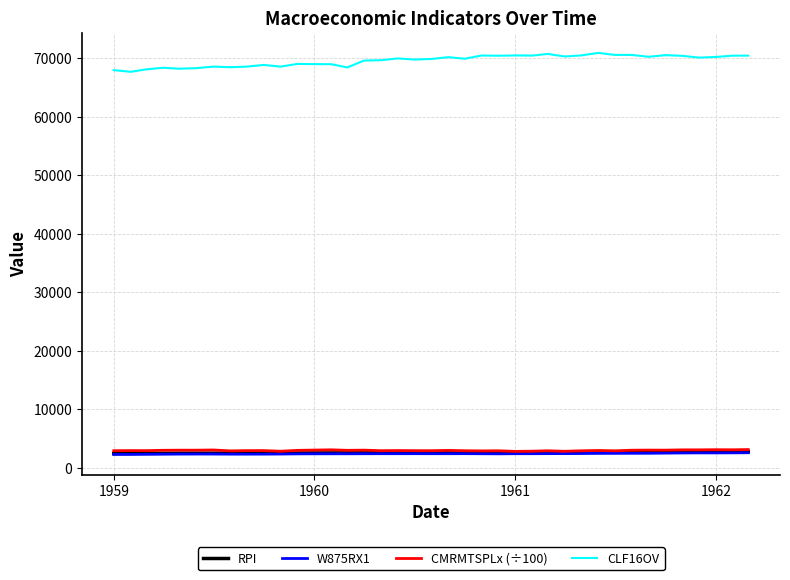

What is the greatest value displayed?

70878.0